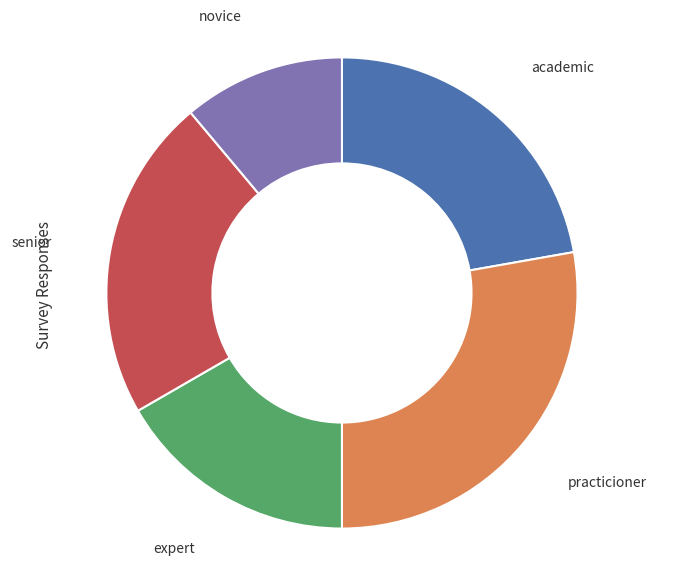

Does academic account for over 50% of the chart?

No